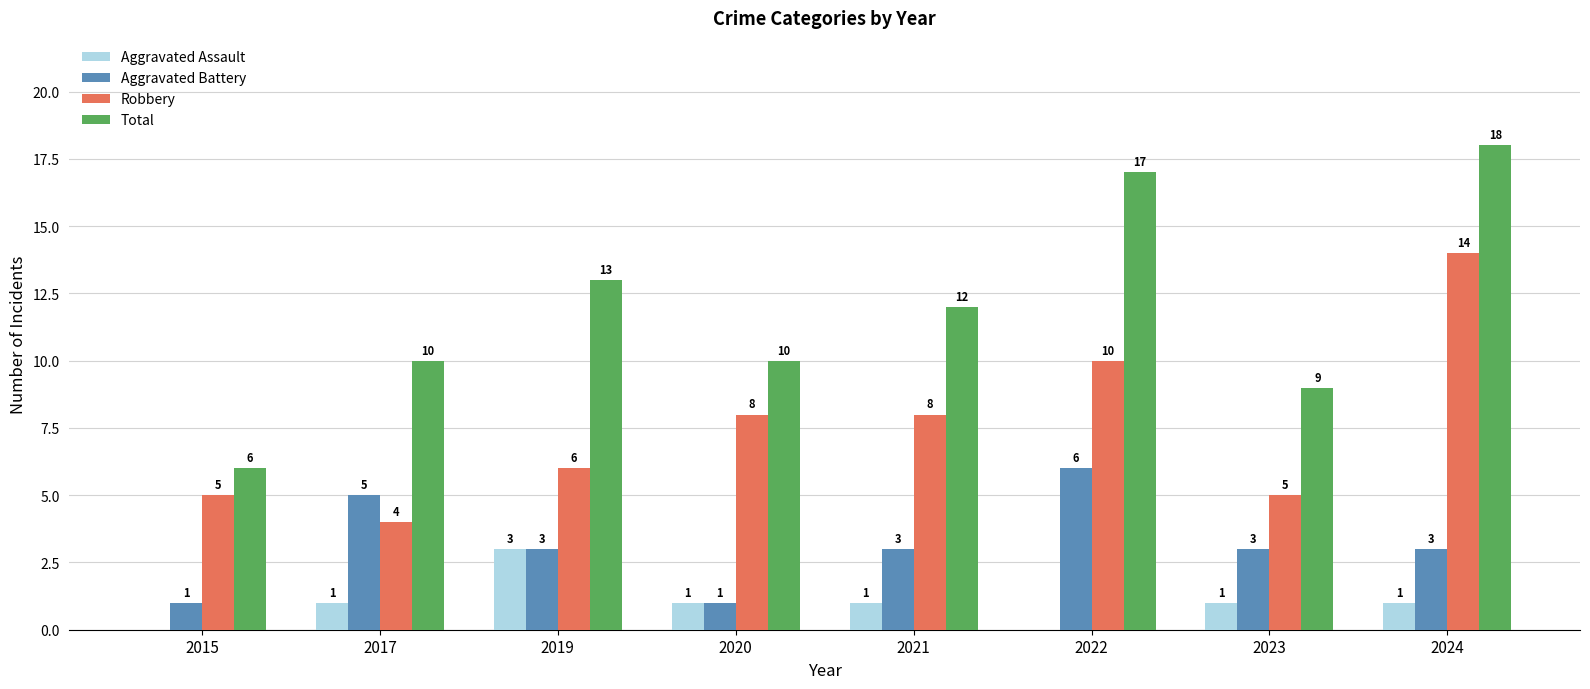

What is the total value across all series at 2020?

20